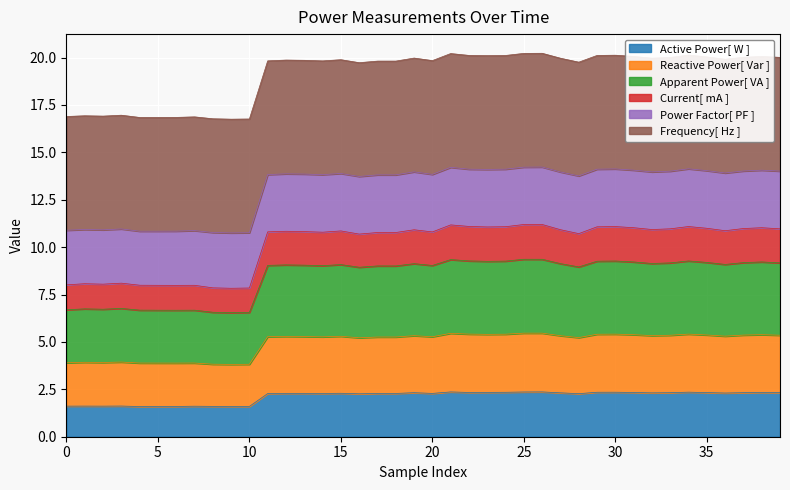

What is the maximum value for Active Power[ W ]?

2.4